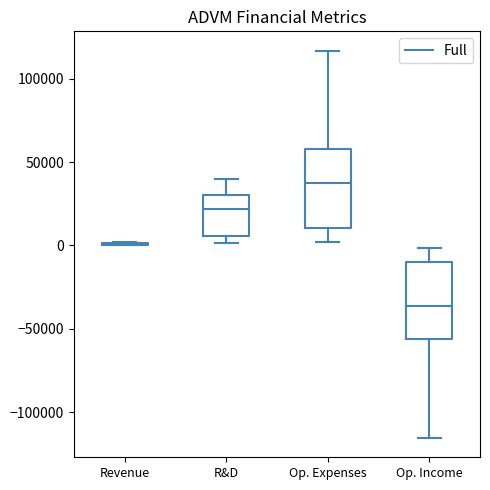

Reading left to right, read every box against the y-axis: the position of its median line, the range the box covers, and the ends of its whiskers. The values are not printed on the chart, so give them approximately, as read against the axis.

Revenue: box collapsed to a line at 0, whiskers 0 to 0
R&D: median 20000, box 5000 to 30000, whiskers 0 to 40000
Op. Expenses: median 40000, box 10000 to 60000, whiskers 0 to 115000
Op. Income: median -35000, box -55000 to -10000, whiskers -115000 to 0